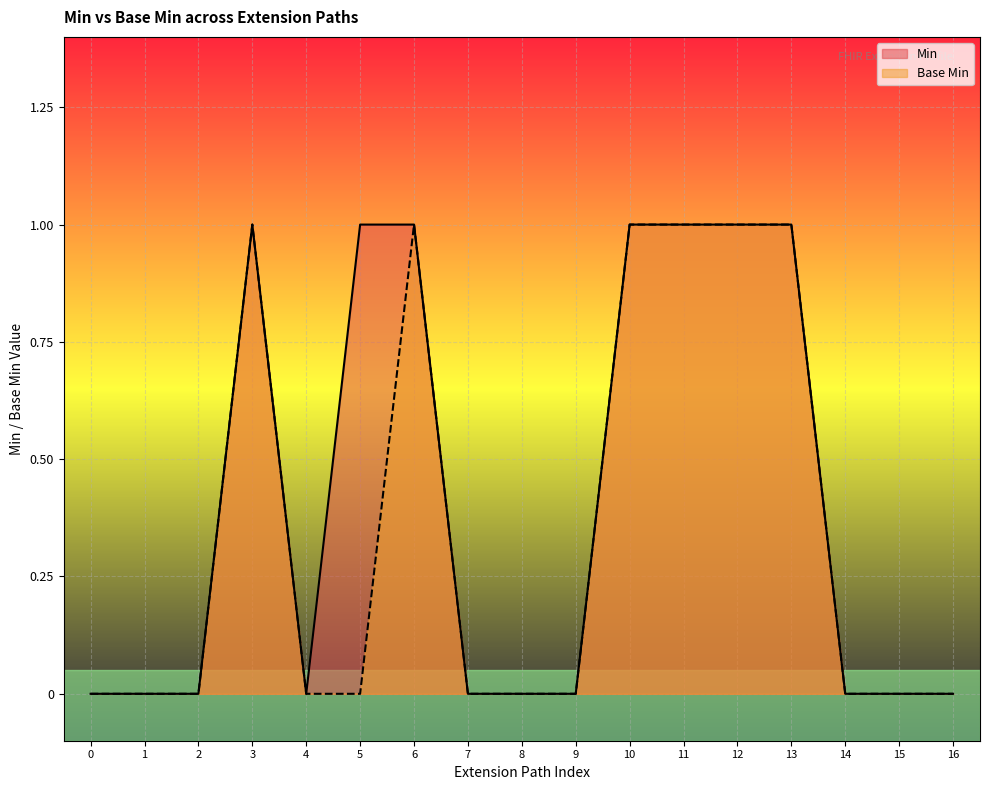

Between 2 and 5, which series saw the biggest shift?

Min